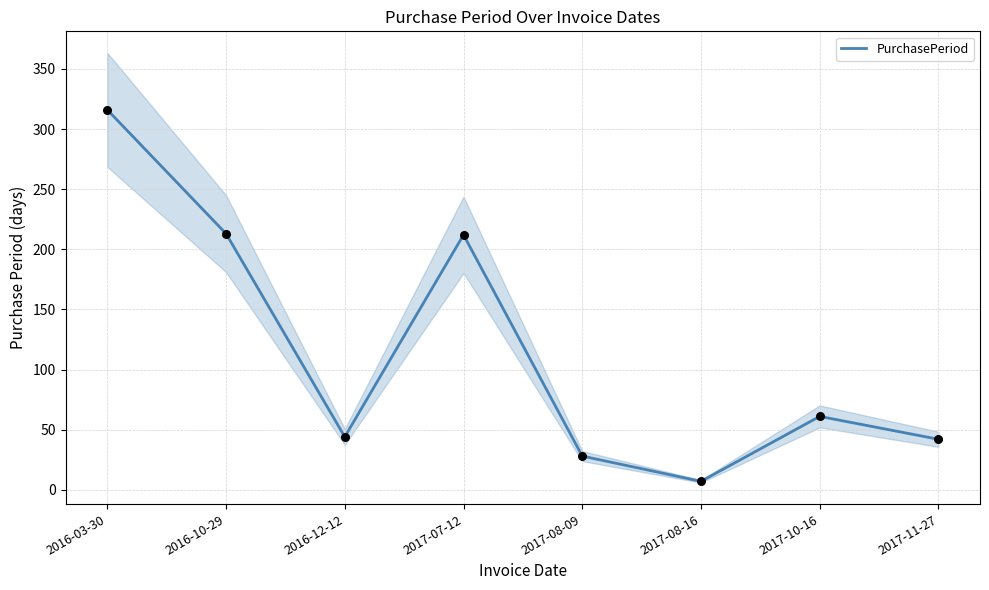

What is the change in value from 2017-10-16 to 2017-11-27?

-19